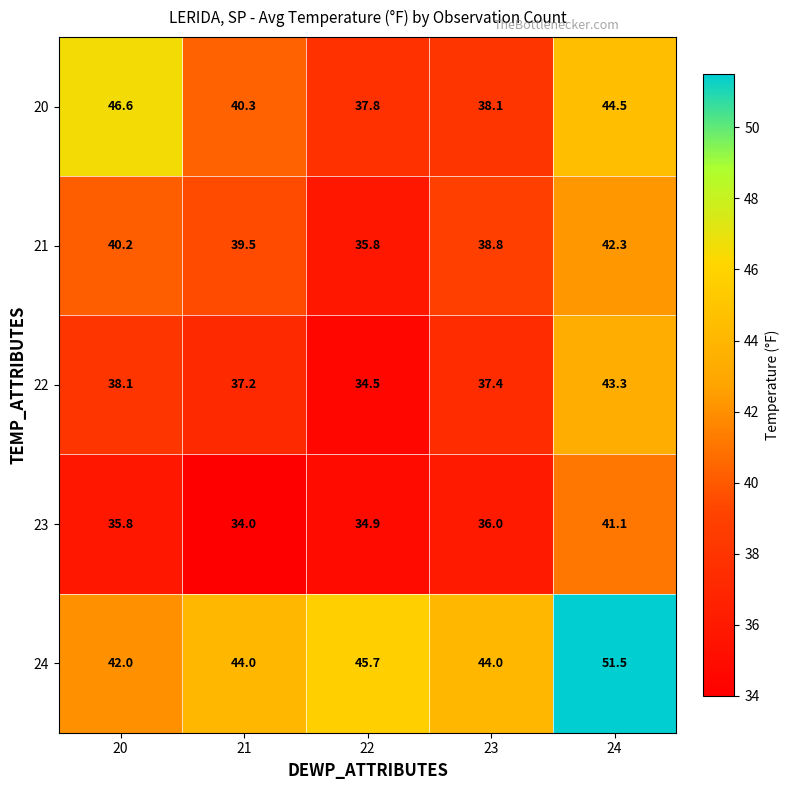

The value of 24 at 21 is 44.0. True or false?

True